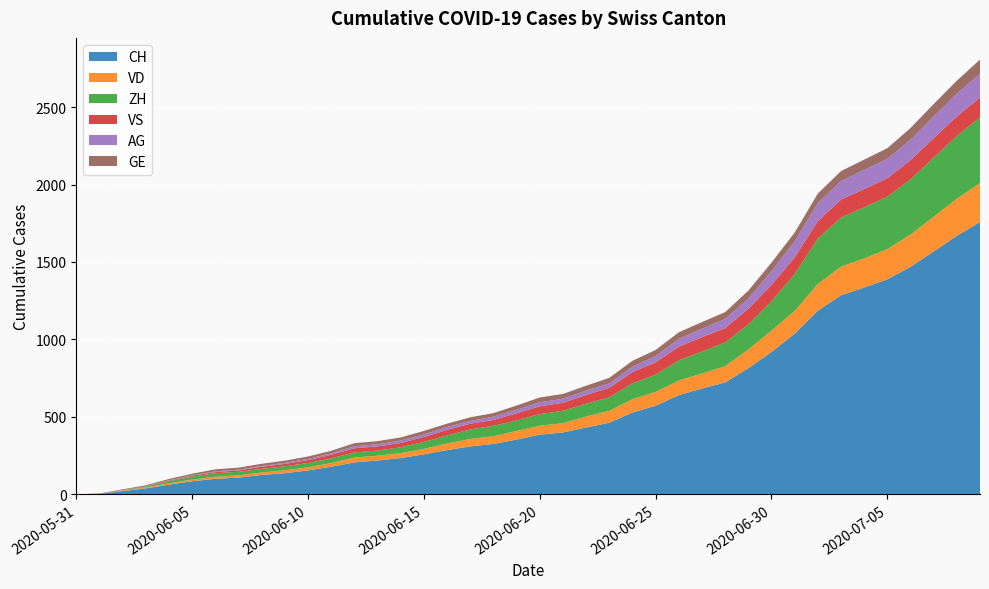

Reading left to right, transcribe all the data shown in this chart.

CH: 0	3	20	38	62	84	100	107	125	136	154	178	206	218	234	258	285	309	325	353	385	399	431	462	528	572	640	683	722	814	919	1037	1186	1285	1335	1388	1469	1568	1669	1758
VD: 0	0	4	6	9	11	13	15	16	19	20	24	31	31	32	35	43	48	50	56	58	60	71	77	86	89	95	97	105	121	138	147	172	185	188	195	208	224	240	252
ZH: 0	0	2	5	13	19	23	23	23	26	28	30	33	33	38	45	52	62	67	68	75	80	83	87	103	111	130	142	153	162	190	238	294	317	330	338	357	382	405	424
VS: 0	1	2	2	4	6	7	9	14	15	19	23	27	27	27	32	36	37	38	46	50	52	56	62	72	80	88	92	93	101	105	108	112	116	118	120	123	126	126	128
AG: 0	0	0	1	3	3	5	5	5	7	7	10	13	14	16	17	18	18	21	23	26	26	28	28	35	40	50	55	59	65	88	103	116	120	123	125	132	140	147	153
GE: 0	1	4	6	8	10	13	13	14	14	16	16	20	20	20	22	22	23	23	27	31	31	32	36	38	40	43	43	44	52	56	57	62	64	67	69	76	80	84	92